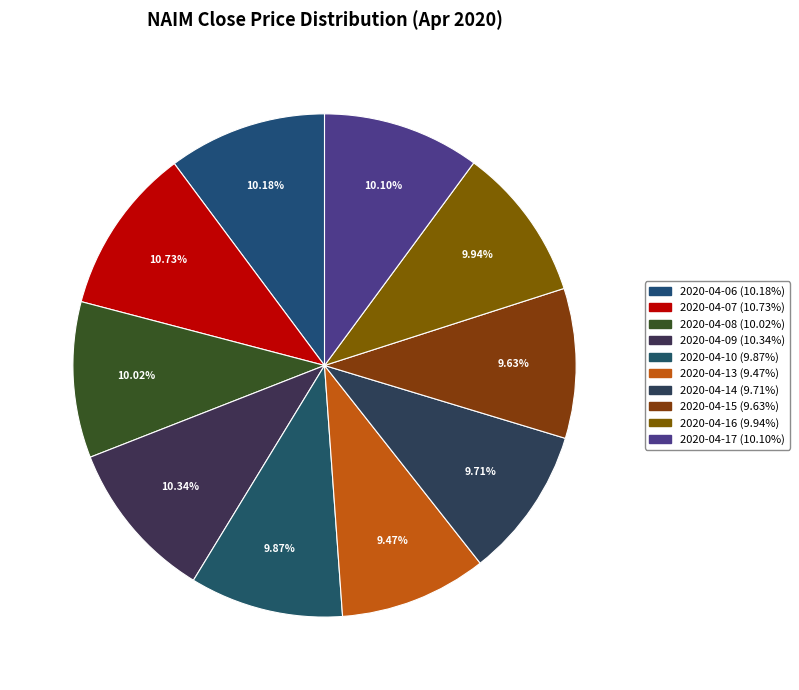

To the nearest percent, what is the average slice percentage?

10%